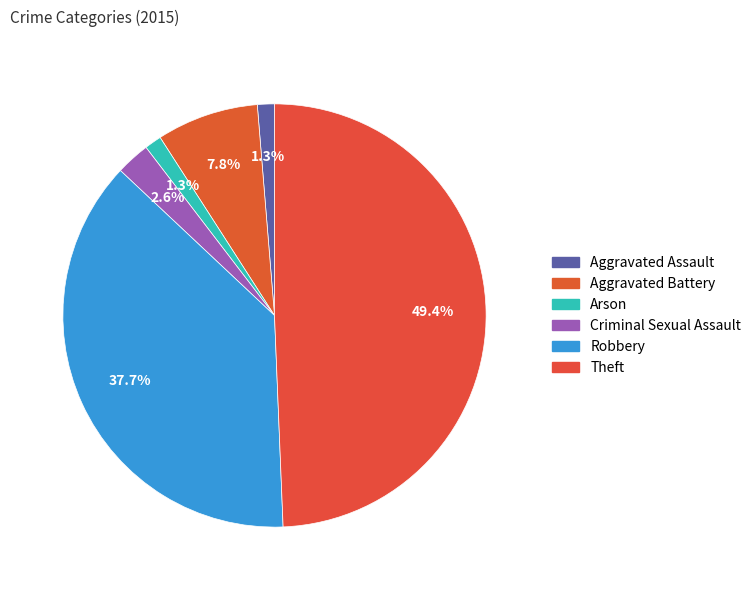

Is the sum of Criminal Sexual Assault and Arson greater than half?

No